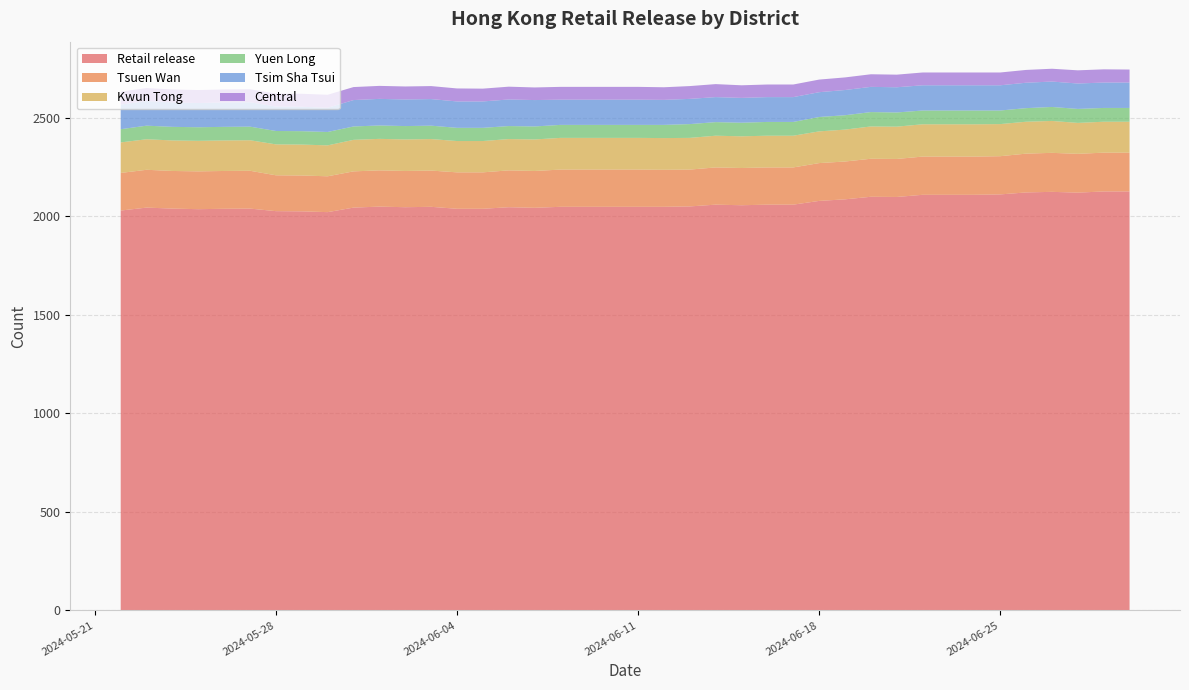

Reading left to right, transcribe all the data shown in this chart.

Retail release: 2024-05-22=2030	2024-05-23=2045	2024-05-24=2040	2024-05-25=2037	2024-05-26=2039	2024-05-27=2040	2024-05-28=2027	2024-05-29=2026	2024-05-30=2022	2024-05-31=2045	2024-06-01=2050	2024-06-02=2047	2024-06-03=2049	2024-06-04=2039	2024-06-05=2039	2024-06-06=2047	2024-06-07=2044	2024-06-08=2049	2024-06-09=2049	2024-06-10=2049	2024-06-11=2049	2024-06-12=2049	2024-06-13=2051	2024-06-14=2060	2024-06-15=2057	2024-06-16=2060	2024-06-17=2060	2024-06-18=2079	2024-06-19=2087	2024-06-20=2100	2024-06-21=2099	2024-06-22=2110	2024-06-23=2110	2024-06-24=2110	2024-06-25=2112	2024-06-26=2122	2024-06-27=2125	2024-06-28=2121	2024-06-29=2127	2024-06-30=2127
Tsuen Wan: 2024-05-22=191	2024-05-23=192	2024-05-24=191	2024-05-25=192	2024-05-26=192	2024-05-27=192	2024-05-28=182	2024-05-29=182	2024-05-30=182	2024-05-31=184	2024-06-01=184	2024-06-02=184	2024-06-03=184	2024-06-04=185	2024-06-05=185	2024-06-06=187	2024-06-07=187	2024-06-08=189	2024-06-09=189	2024-06-10=189	2024-06-11=189	2024-06-12=188	2024-06-13=187	2024-06-14=189	2024-06-15=189	2024-06-16=189	2024-06-17=189	2024-06-18=192	2024-06-19=192	2024-06-20=193	2024-06-21=193	2024-06-22=194	2024-06-23=194	2024-06-24=194	2024-06-25=194	2024-06-26=197	2024-06-27=198	2024-06-28=197	2024-06-29=197	2024-06-30=197
Kwun Tong: 2024-05-22=155	2024-05-23=155	2024-05-24=155	2024-05-25=155	2024-05-26=155	2024-05-27=155	2024-05-28=157	2024-05-29=157	2024-05-30=157	2024-05-31=160	2024-06-01=160	2024-06-02=160	2024-06-03=160	2024-06-04=159	2024-06-05=159	2024-06-06=159	2024-06-07=160	2024-06-08=161	2024-06-09=161	2024-06-10=161	2024-06-11=161	2024-06-12=161	2024-06-13=161	2024-06-14=161	2024-06-15=161	2024-06-16=161	2024-06-17=161	2024-06-18=161	2024-06-19=162	2024-06-20=164	2024-06-21=164	2024-06-22=164	2024-06-23=164	2024-06-24=164	2024-06-25=163	2024-06-26=162	2024-06-27=162	2024-06-28=157	2024-06-29=157	2024-06-30=157
Yuen Long: 2024-05-22=67	2024-05-23=69	2024-05-24=69	2024-05-25=69	2024-05-26=69	2024-05-27=69	2024-05-28=68	2024-05-29=68	2024-05-30=68	2024-05-31=68	2024-06-01=68	2024-06-02=68	2024-06-03=68	2024-06-04=67	2024-06-05=67	2024-06-06=66	2024-06-07=66	2024-06-08=66	2024-06-09=66	2024-06-10=66	2024-06-11=66	2024-06-12=67	2024-06-13=70	2024-06-14=69	2024-06-15=69	2024-06-16=70	2024-06-17=70	2024-06-18=73	2024-06-19=73	2024-06-20=73	2024-06-21=72	2024-06-22=70	2024-06-23=70	2024-06-24=70	2024-06-25=69	2024-06-26=69	2024-06-27=71	2024-06-28=71	2024-06-29=70	2024-06-30=70
Tsim Sha Tsui: 2024-05-22=125	2024-05-23=125	2024-05-24=124	2024-05-25=123	2024-05-26=124	2024-05-27=124	2024-05-28=124	2024-05-29=124	2024-05-30=123	2024-05-31=134	2024-06-01=135	2024-06-02=135	2024-06-03=135	2024-06-04=134	2024-06-05=134	2024-06-06=135	2024-06-07=134	2024-06-08=128	2024-06-09=128	2024-06-10=128	2024-06-11=128	2024-06-12=127	2024-06-13=128	2024-06-14=127	2024-06-15=126	2024-06-16=126	2024-06-17=126	2024-06-18=126	2024-06-19=128	2024-06-20=128	2024-06-21=128	2024-06-22=128	2024-06-23=128	2024-06-24=128	2024-06-25=128	2024-06-26=129	2024-06-27=129	2024-06-28=129	2024-06-29=129	2024-06-30=129
Central: 2024-05-22=66	2024-05-23=66	2024-05-24=66	2024-05-25=66	2024-05-26=66	2024-05-27=66	2024-05-28=66	2024-05-29=66	2024-05-30=66	2024-05-31=66	2024-06-01=66	2024-06-02=66	2024-06-03=66	2024-06-04=66	2024-06-05=65	2024-06-06=65	2024-06-07=64	2024-06-08=65	2024-06-09=65	2024-06-10=65	2024-06-11=65	2024-06-12=64	2024-06-13=65	2024-06-14=66	2024-06-15=64	2024-06-16=64	2024-06-17=64	2024-06-18=64	2024-06-19=64	2024-06-20=64	2024-06-21=64	2024-06-22=65	2024-06-23=65	2024-06-24=65	2024-06-25=65	2024-06-26=65	2024-06-27=65	2024-06-28=67	2024-06-29=67	2024-06-30=66